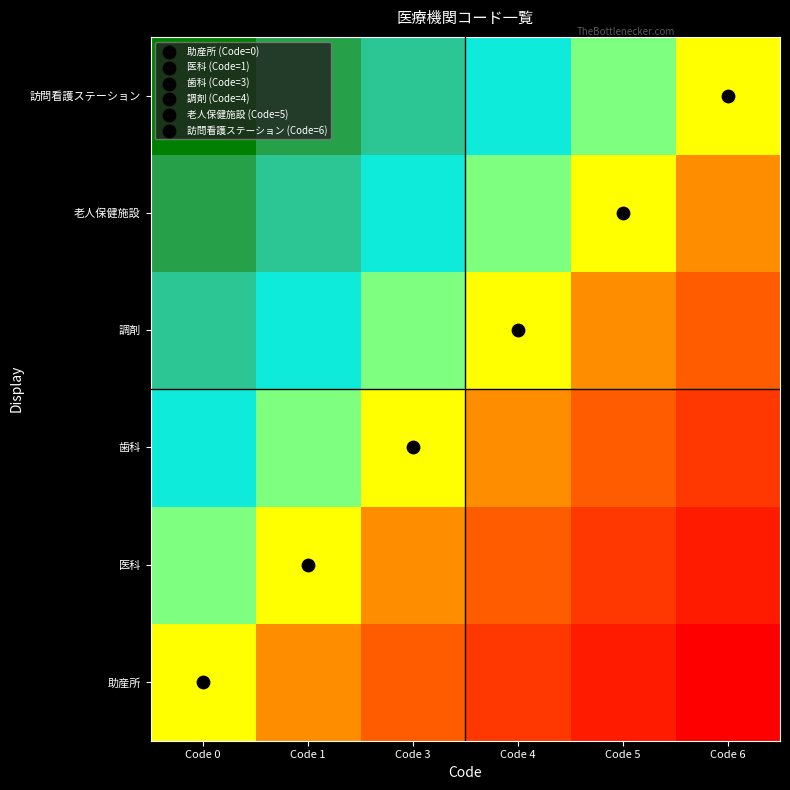

Reading right to left, transcribe all the data shown in this chart.

助産所: Code 6=0.0	Code 5=0.1	Code 4=0.2	Code 3=0.3	Code 1=0.4	Code 0=0.5
医科: Code 6=0.1	Code 5=0.2	Code 4=0.3	Code 3=0.4	Code 1=0.5	Code 0=0.6
歯科: Code 6=0.2	Code 5=0.3	Code 4=0.4	Code 3=0.5	Code 1=0.6	Code 0=0.7
調剤: Code 6=0.3	Code 5=0.4	Code 4=0.5	Code 3=0.6	Code 1=0.7	Code 0=0.8
老人保健施設: Code 6=0.4	Code 5=0.5	Code 4=0.6	Code 3=0.7	Code 1=0.8	Code 0=0.9
訪問看護ステーション: Code 6=0.5	Code 5=0.6	Code 4=0.7	Code 3=0.8	Code 1=0.9	Code 0=1.0